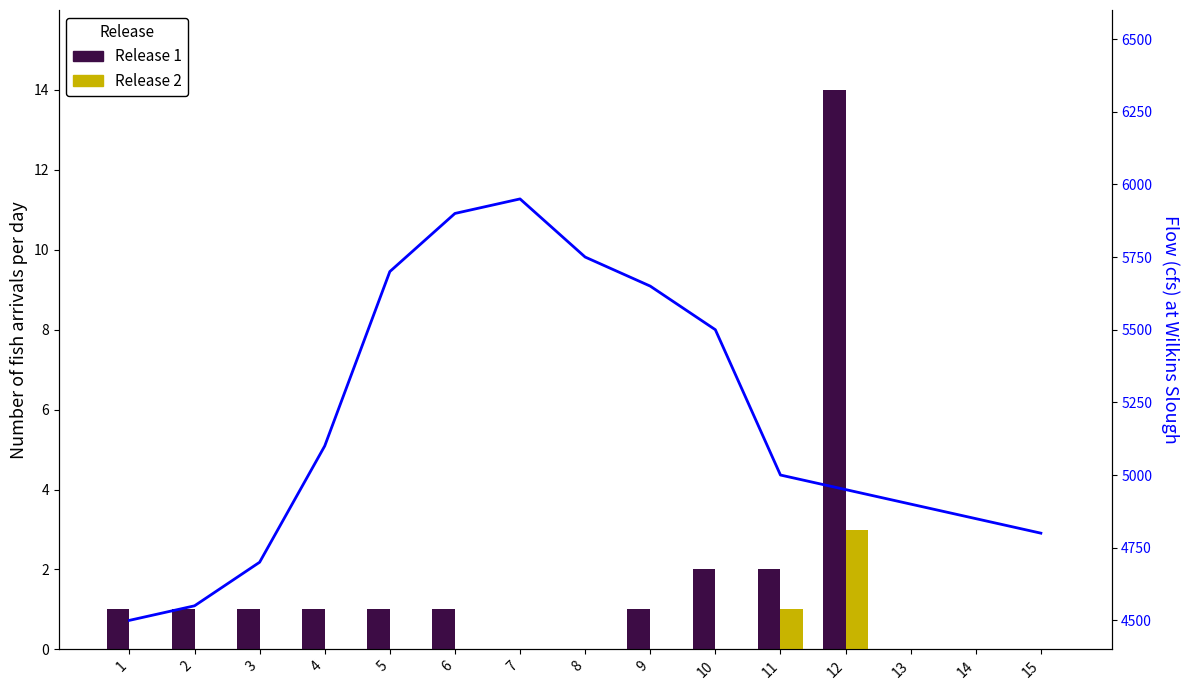

Count the number of data series in this chart.

3